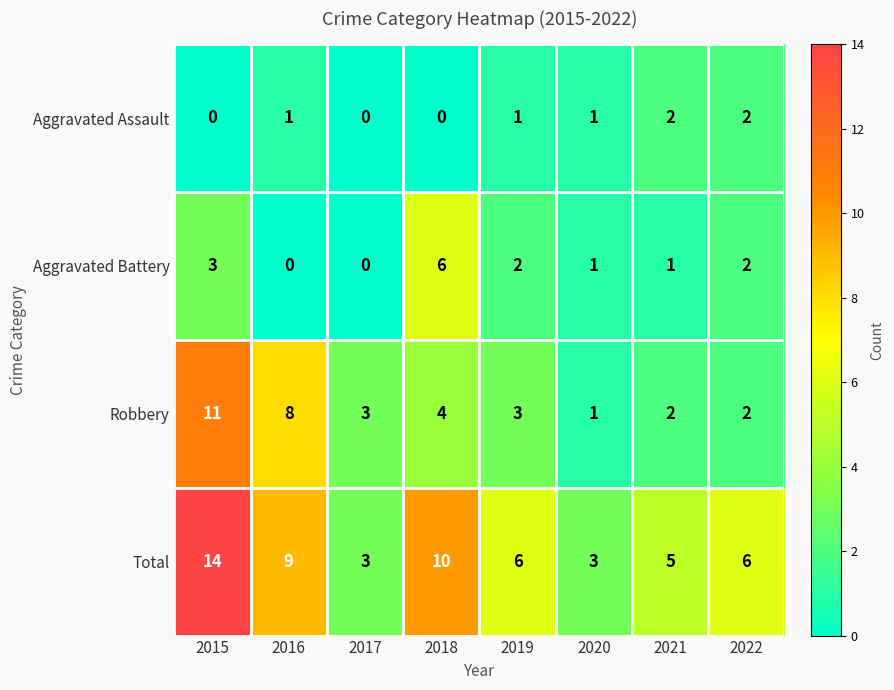

Which series has the widest spread of values?

Total